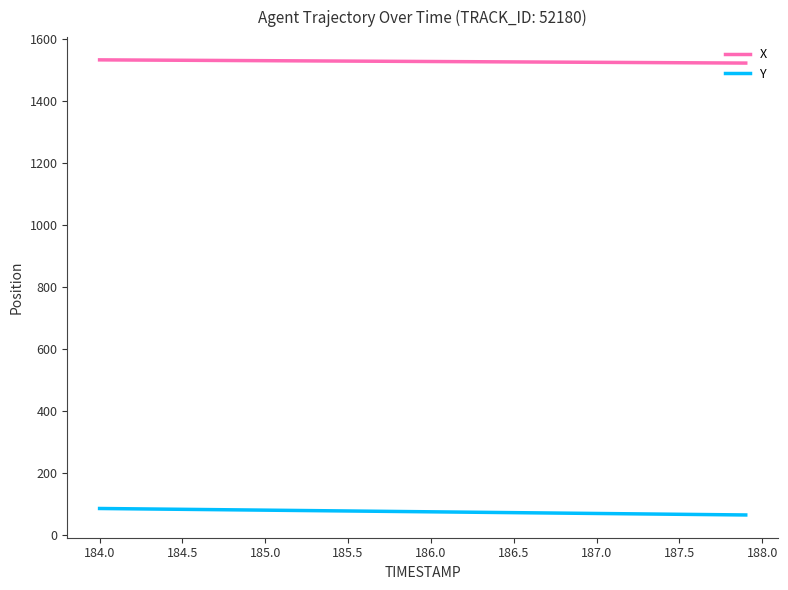

What is the greatest value displayed?

1533.3